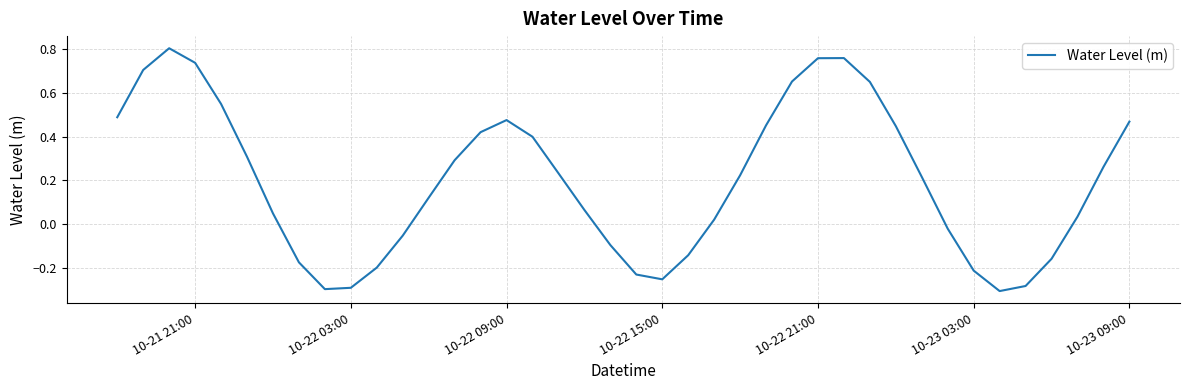

What is the difference between the maximum and minimum values?

1.1